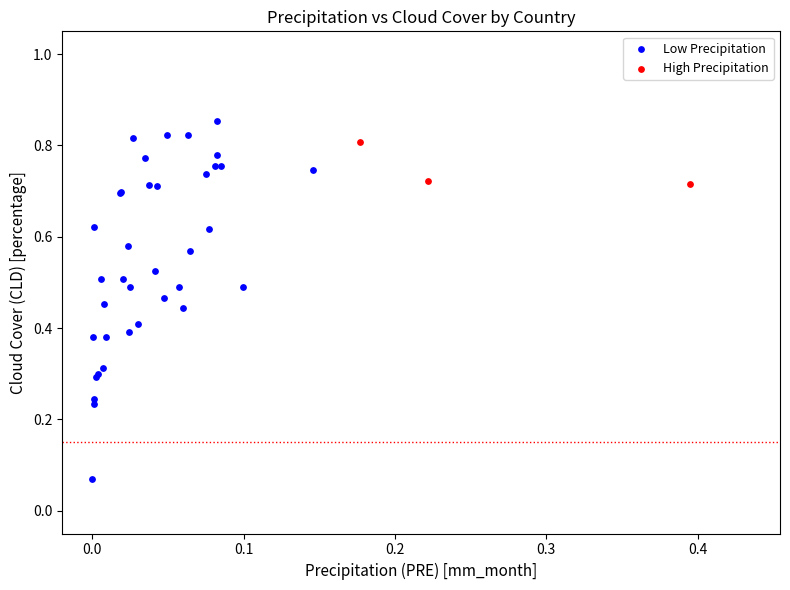

Which series reaches the minimum Y coordinate?

Low Precipitation